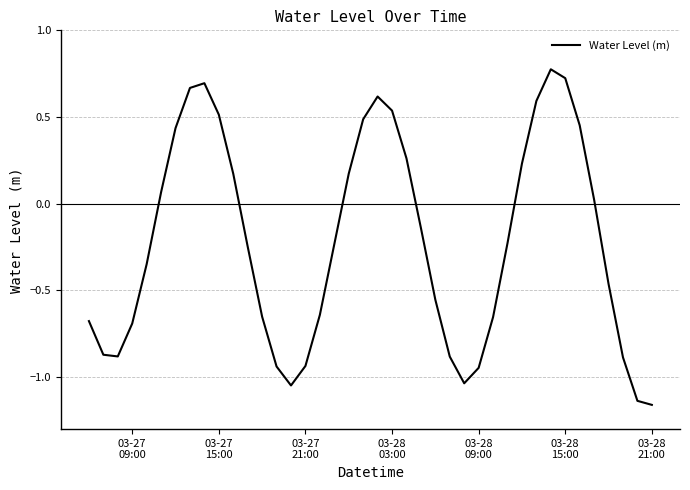

Does the chart have visible grid lines?

Yes